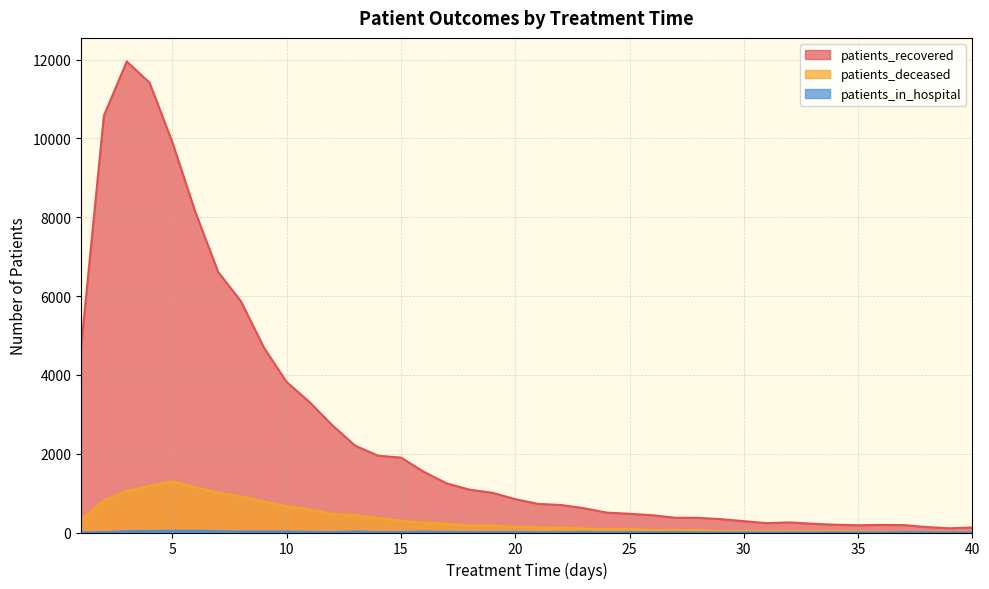

True or false: patients_recovered and patients_in_hospital cross at least once.

False